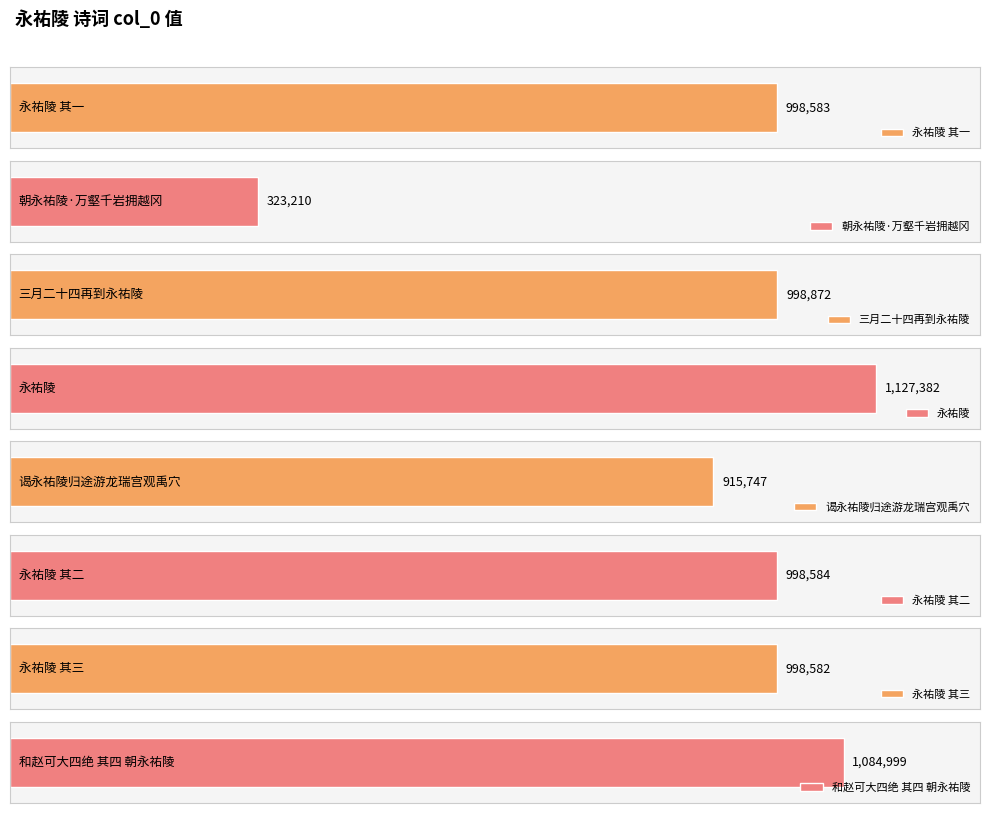

Where is the data nearest to the value 725296?

谒永祐陵归途游龙瑞宫观禹穴